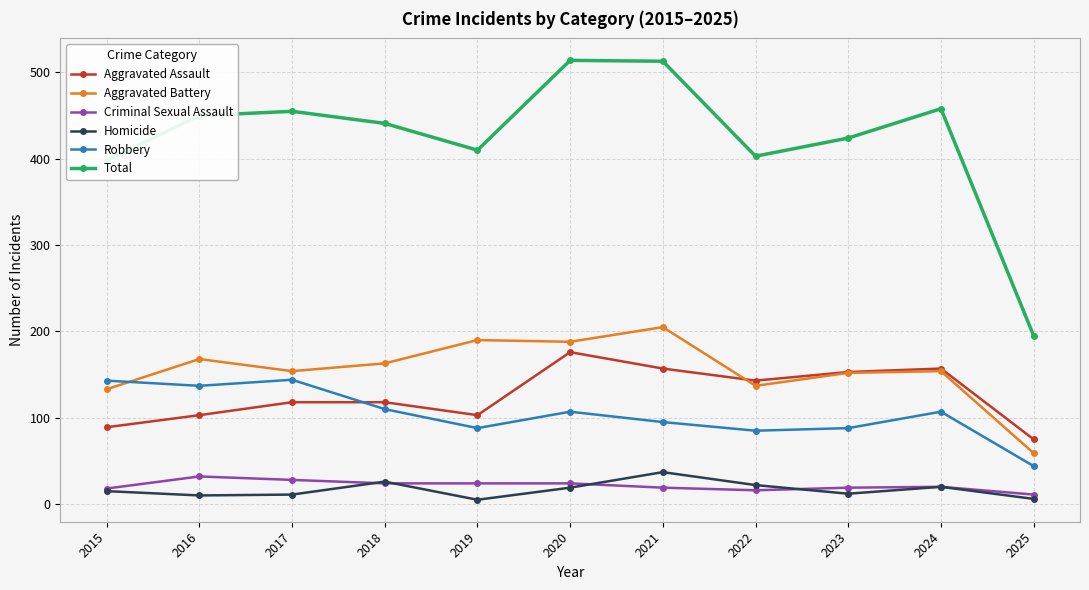

What is the total value across all series at 2021?

1026